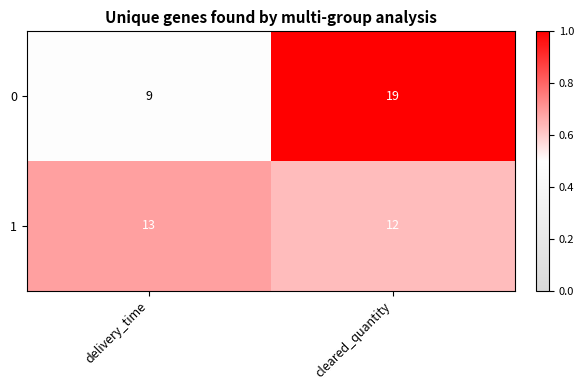

Rank the series by their maximum value, from highest to lowest.

0, 1